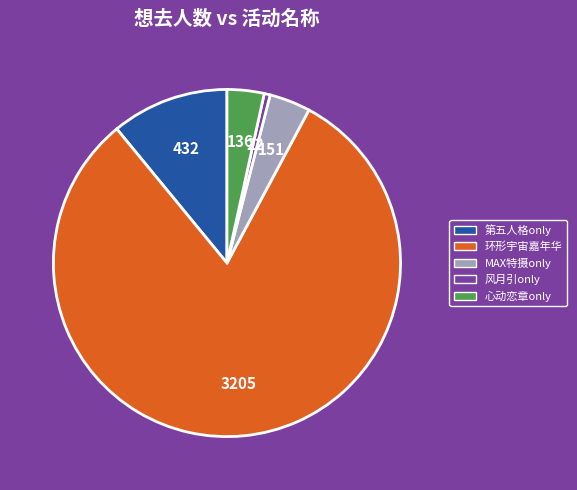

True or false: 第五人格only accounts for 11% of the total.

True